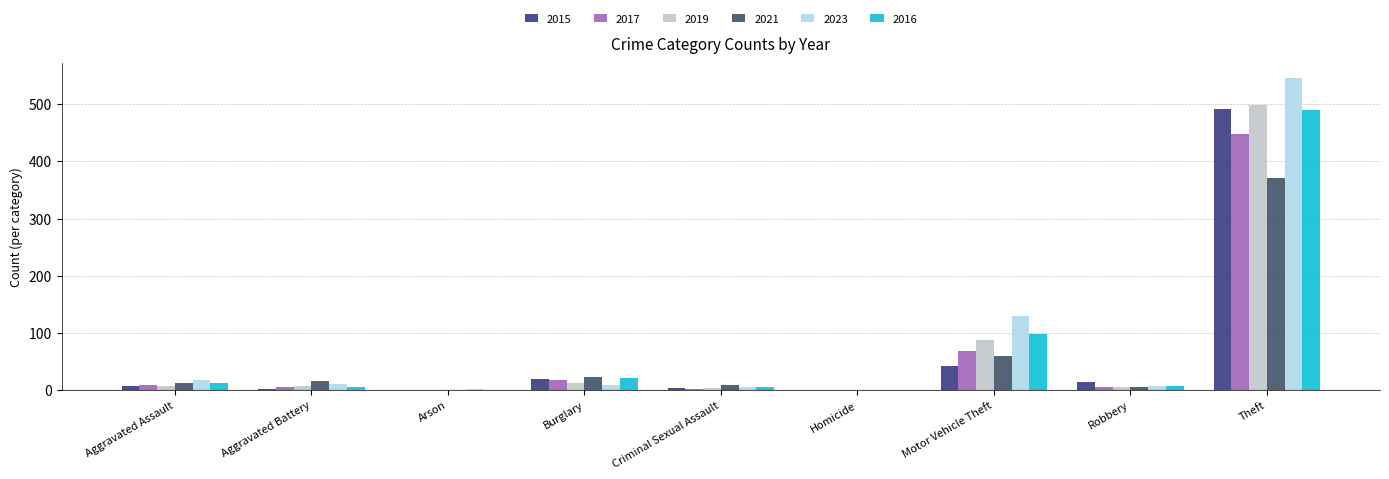

What is the label of the 6th bar from the right?

Burglary